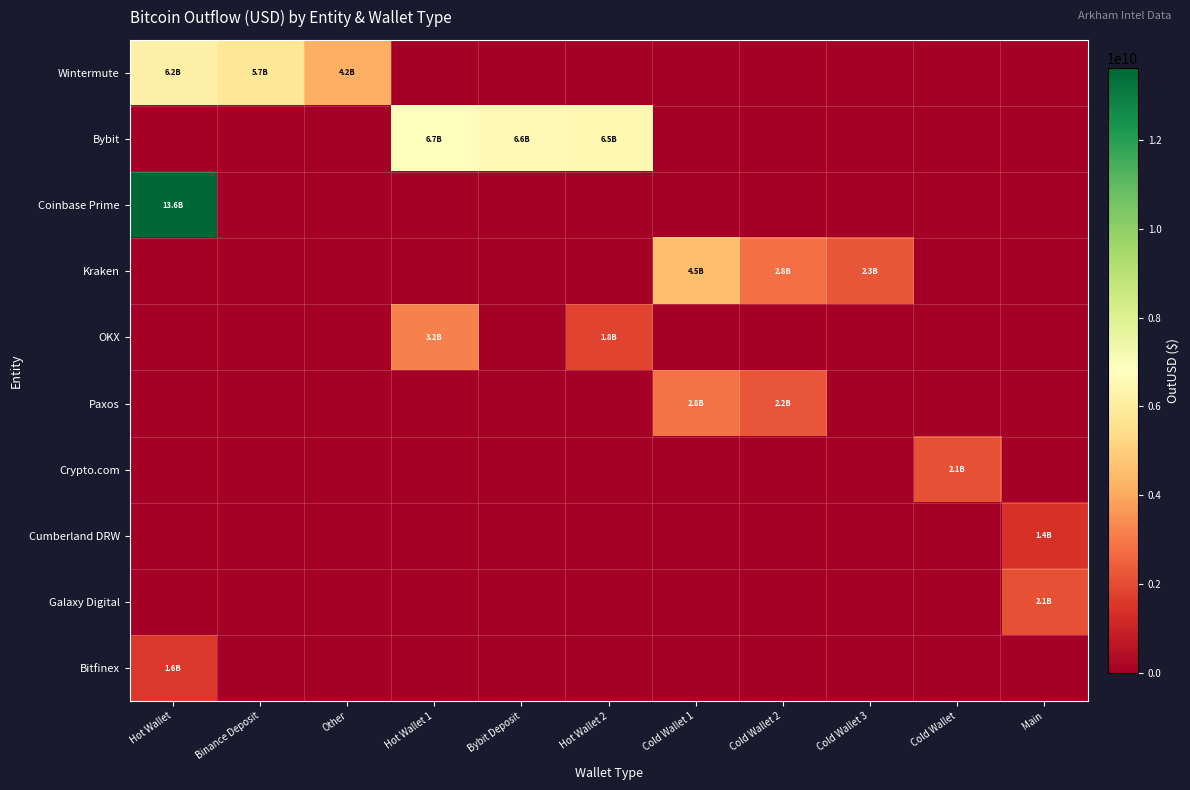

What is the greatest value displayed?

13621189164.2